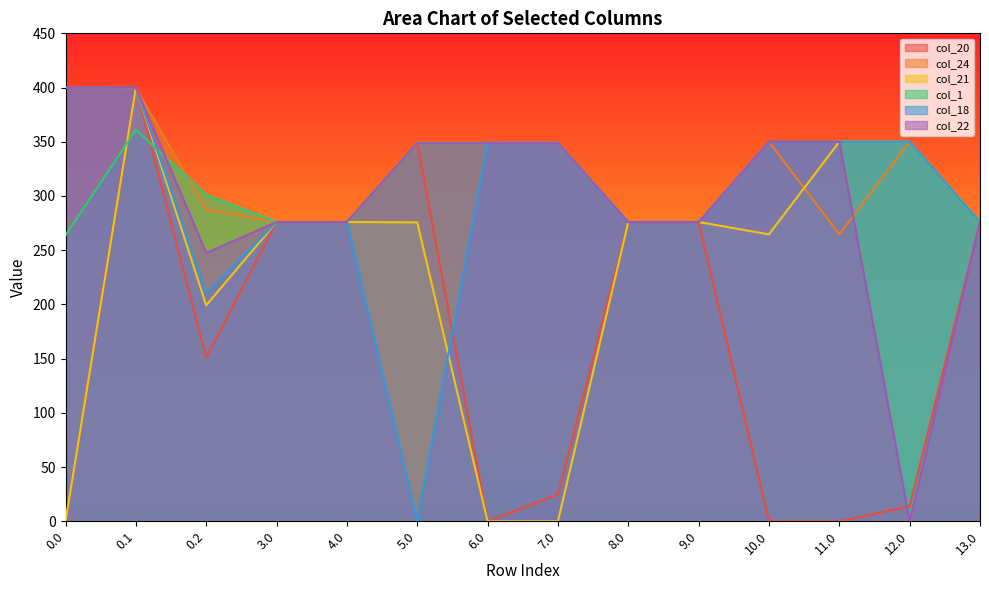

Rank the series at 3.0 from highest to lowest value.

col_20, col_24, col_21, col_1, col_18, col_22